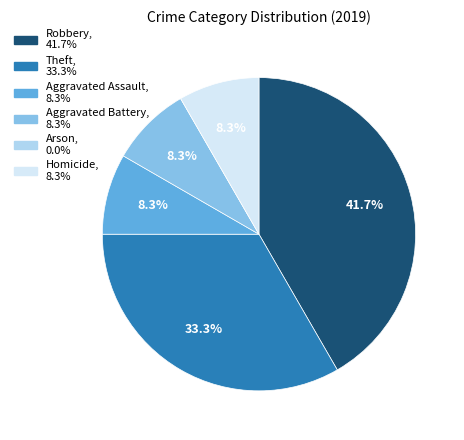

The Homicide slice represents 8% of the pie. True or false?

True